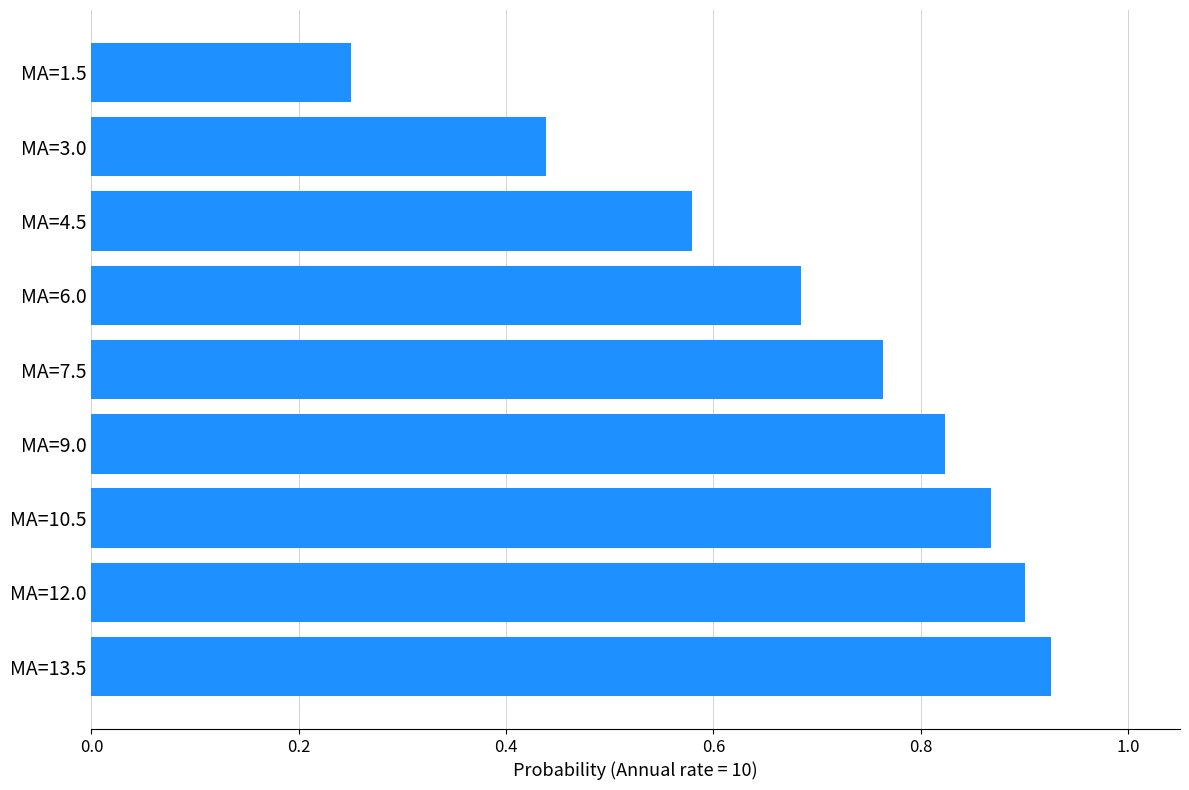

Between MA=1.5 and MA=13.5, which is larger?

MA=13.5